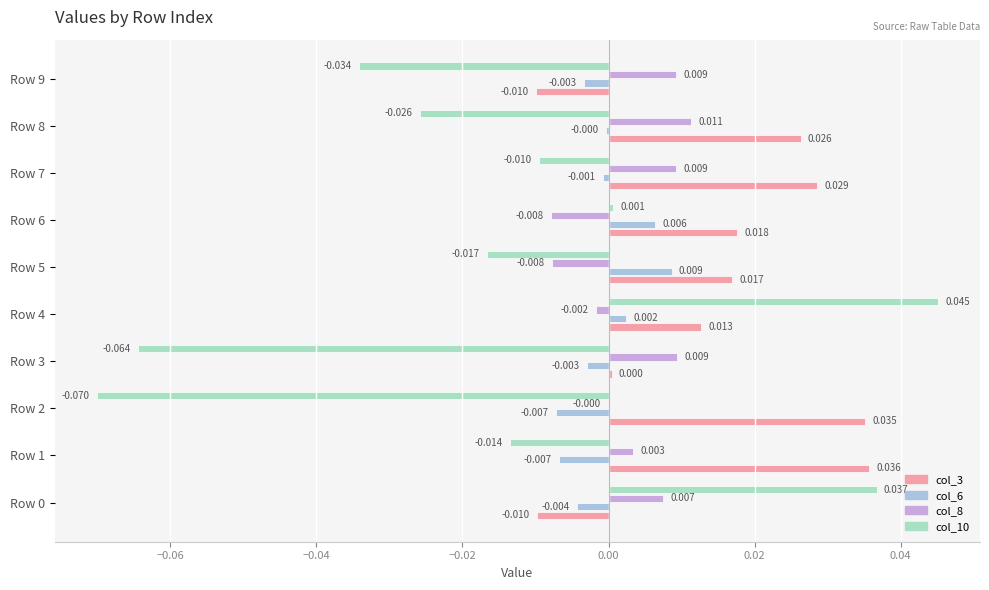

Count the number of categories in the chart.

10